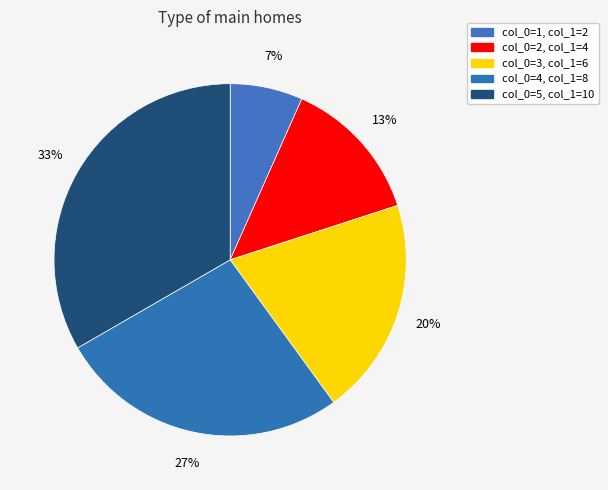

Count the number of slices in the pie.

5